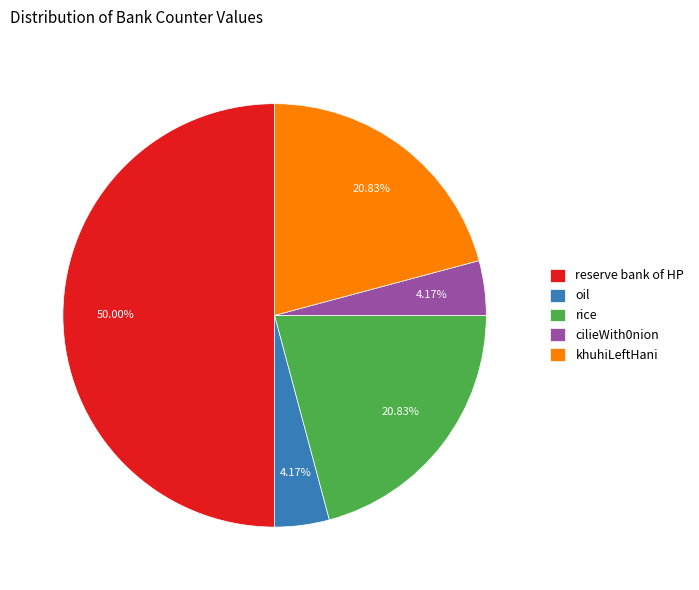

The oil slice represents 4% of the pie. True or false?

True